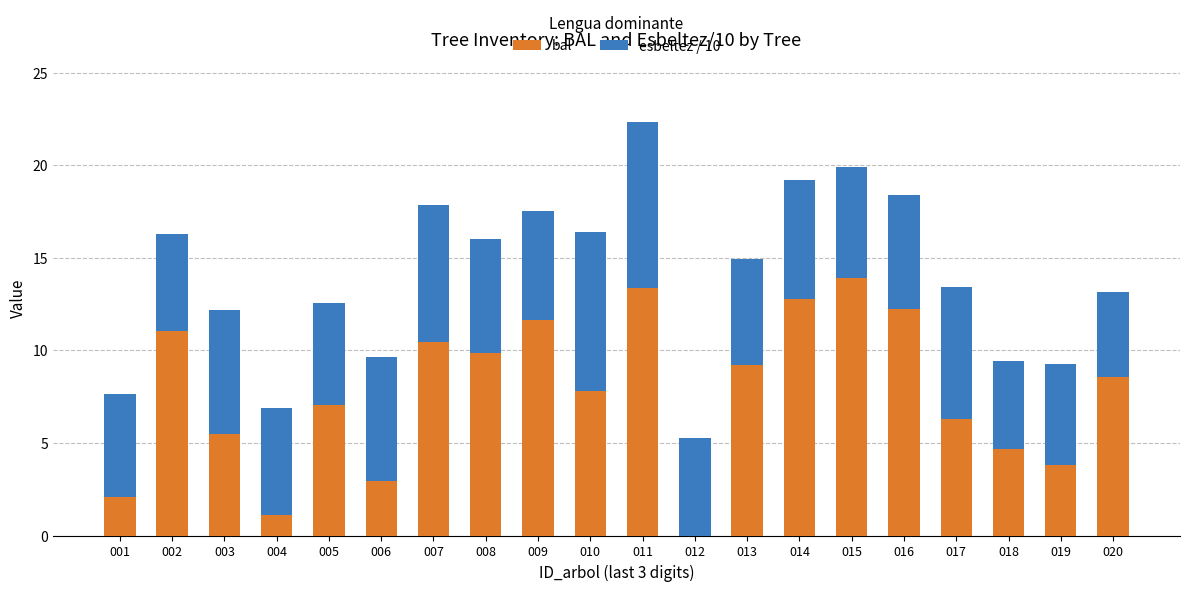

At which label does bal first exceed 8?

002